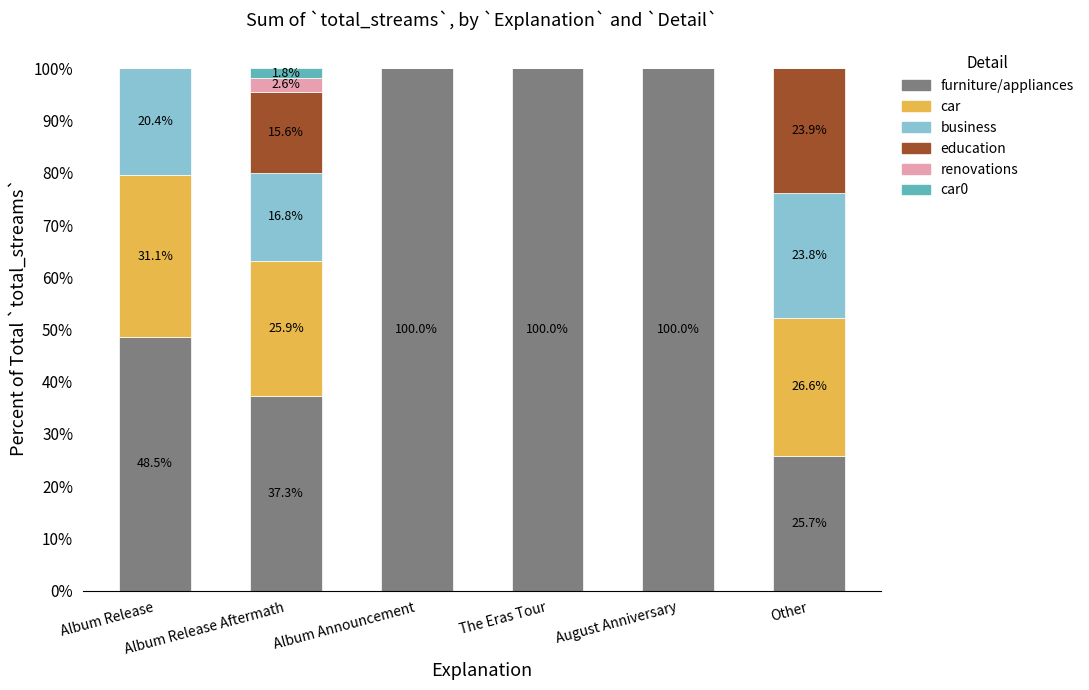

What is the maximum value for furniture/appliances?

100.0